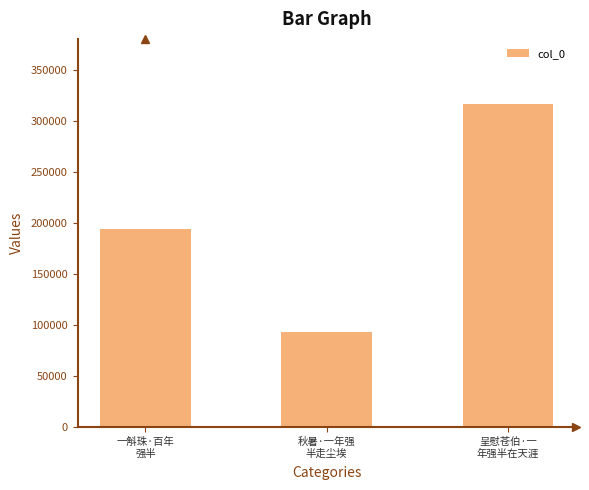

What value does the data have at 一斛珠·百年
强半?

194179